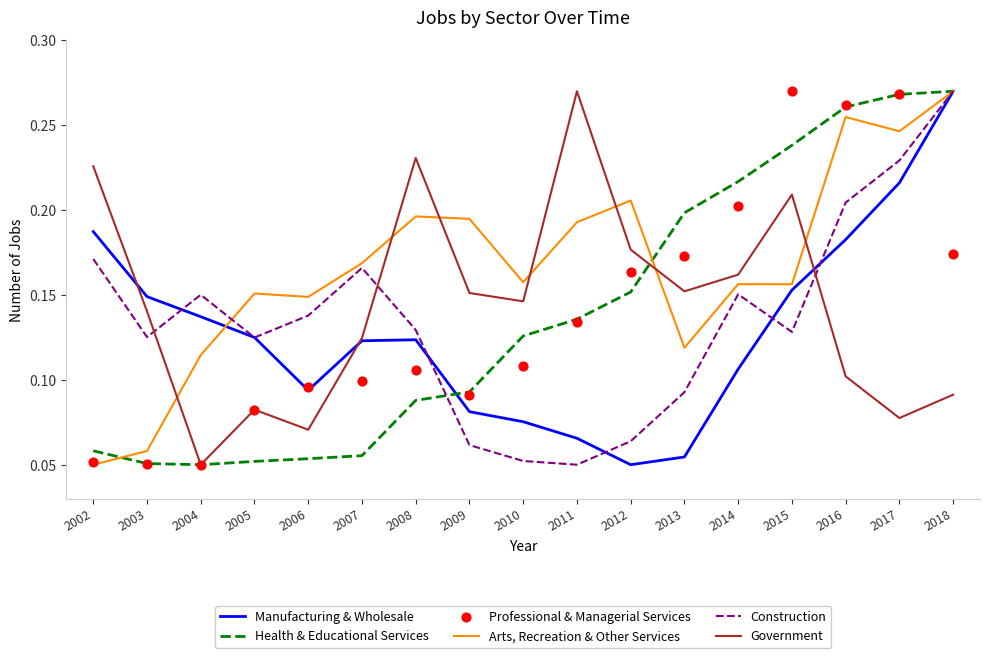

Is the value of Arts, Recreation & Other Services at 2017 greater than the value of Manufacturing & Wholesale at 2007?

Yes